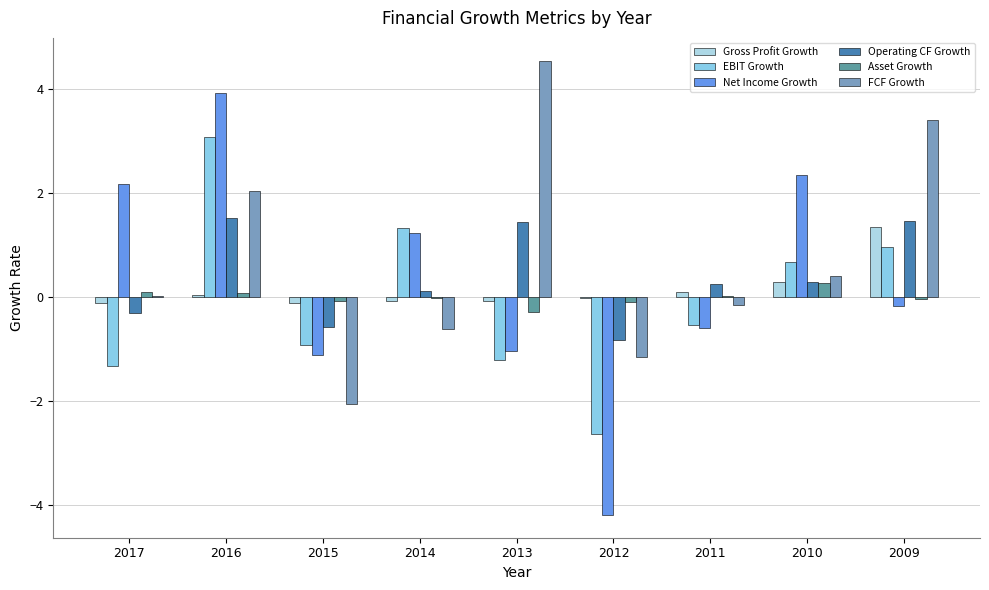

How many groups of bars are there?

9